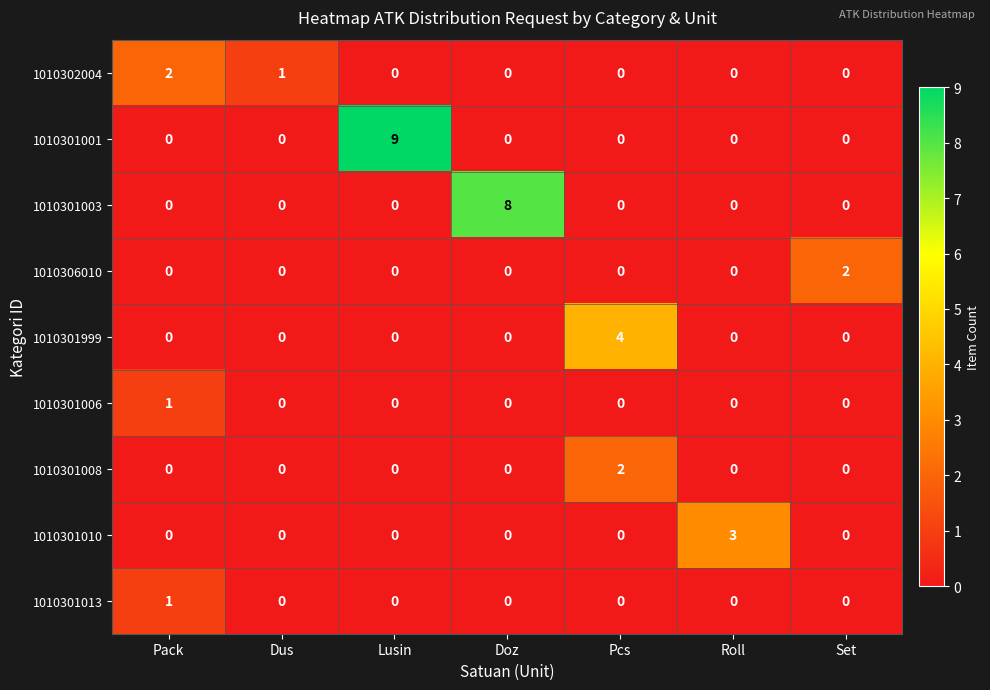

At which category is the sum across all series the highest?

Lusin